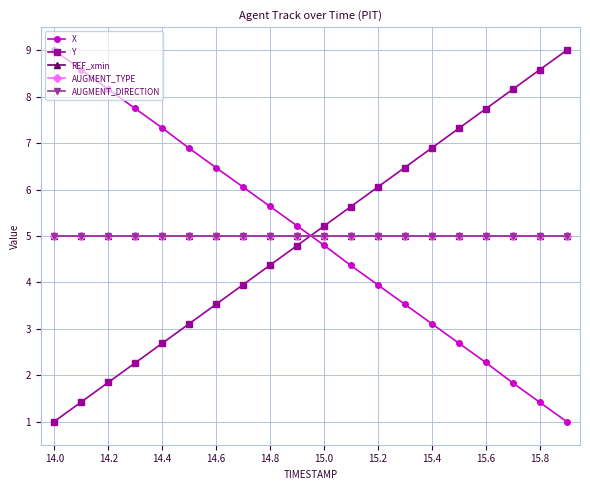

What is the average value of the X series?

5.0